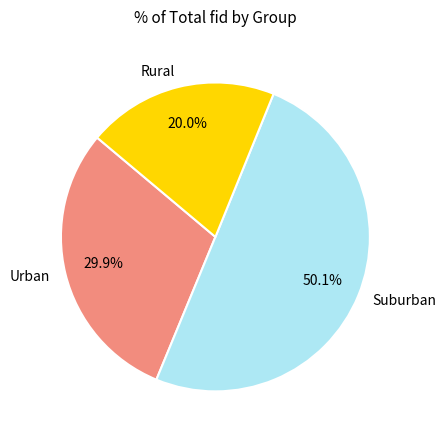

Which slice is the largest?

Suburban